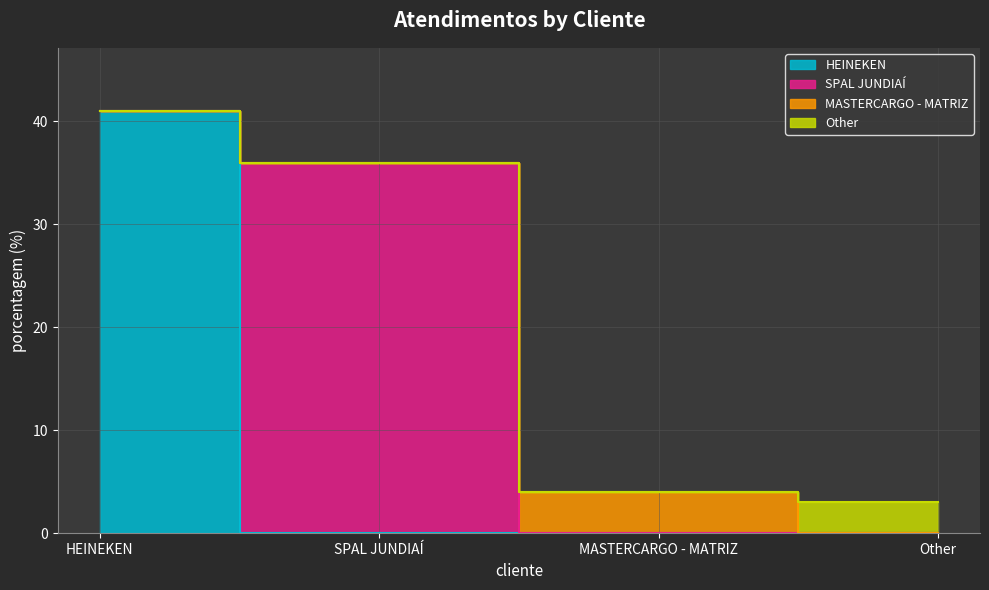

What is the value of the 1st point from the left?

41